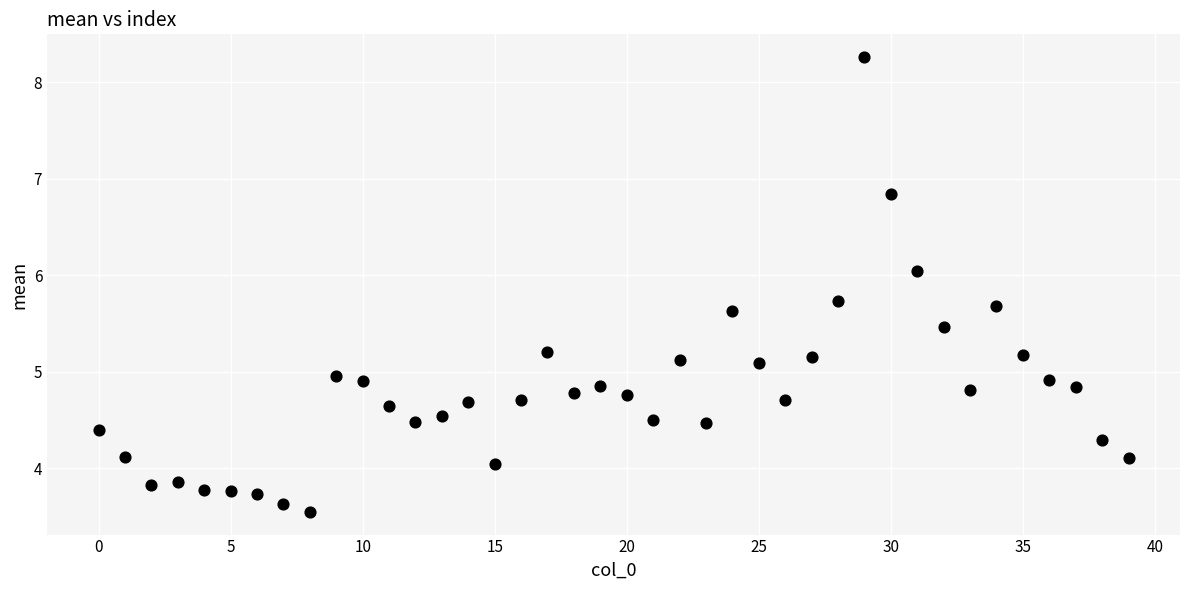

What is the range of Y values (max minus min)?

4.7